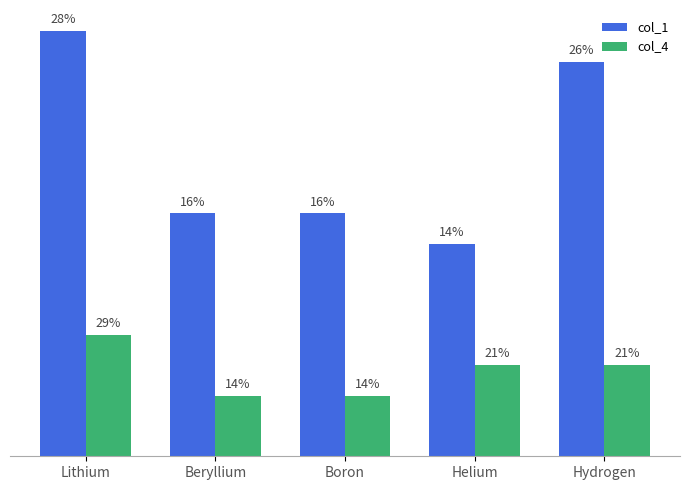

Is the value of col_4 at Beryllium greater than the value of col_1 at Beryllium?

No